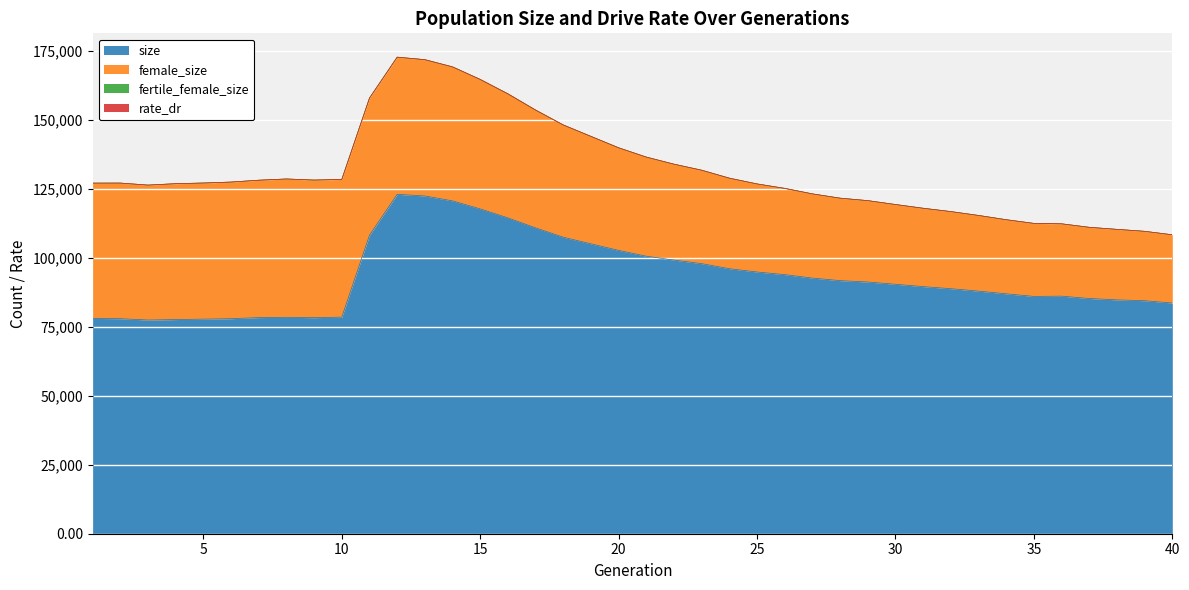

What is the difference between the highest and lowest values at 6?

78001.0